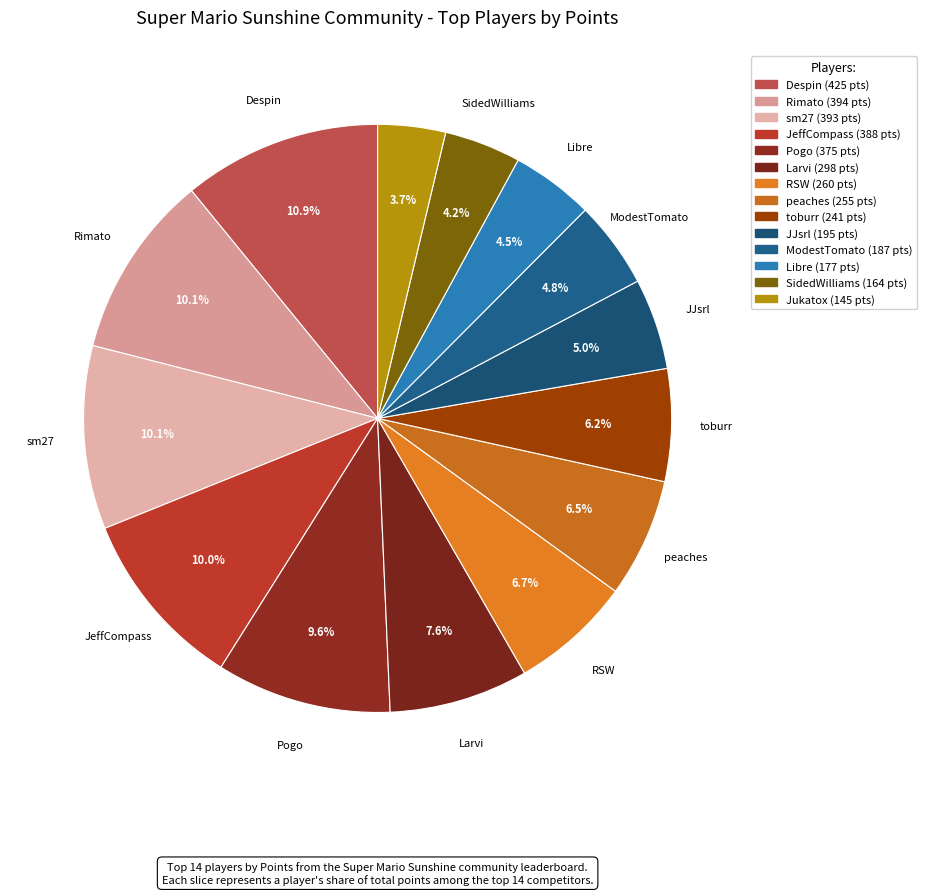

Count the number of slices in the pie.

14